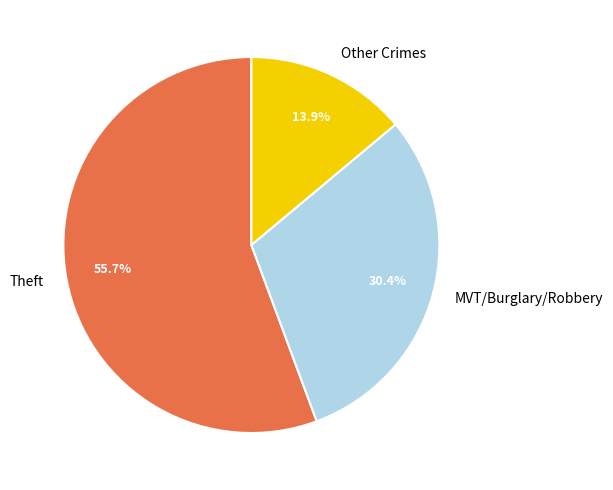

What is the total percentage of Other Crimes and MVT/Burglary/Robbery?

44.3%